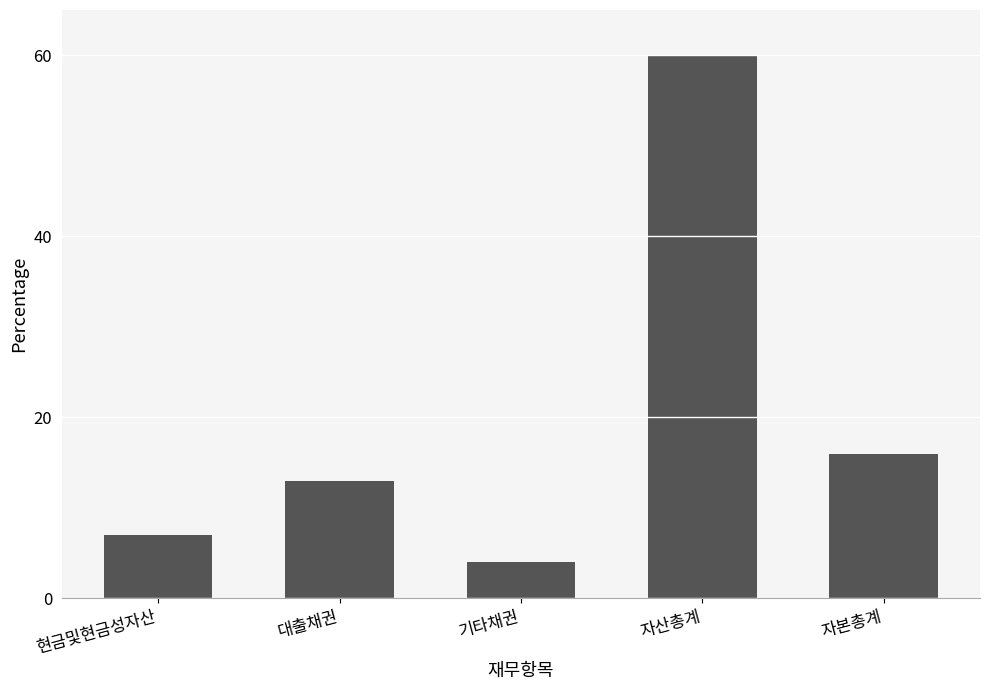

What is the difference between the second highest and minimum values?

12